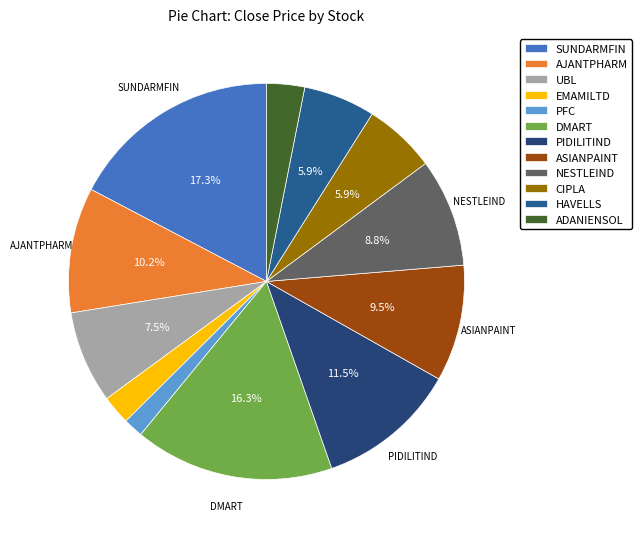

Combined, do SUNDARMFIN and DMART account for over 50%?

No